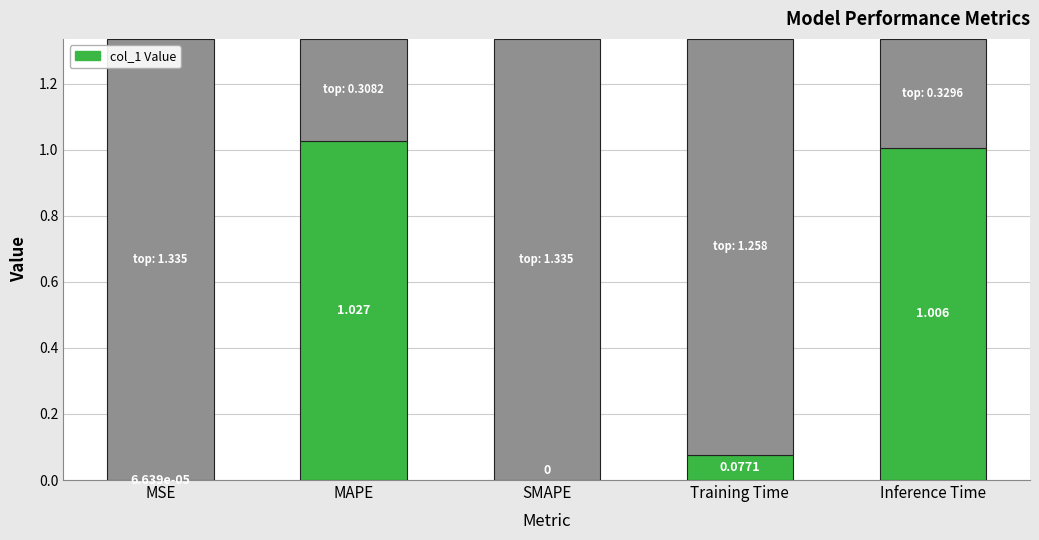

True or false: the data shows 1.0 at Inference Time.

True